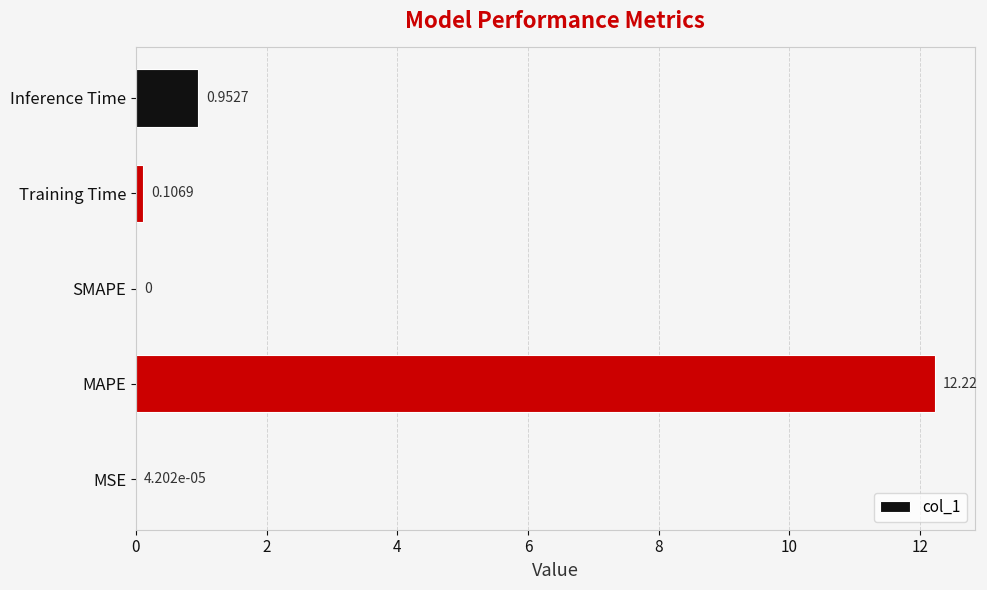

What is the sum of all values?

13.3